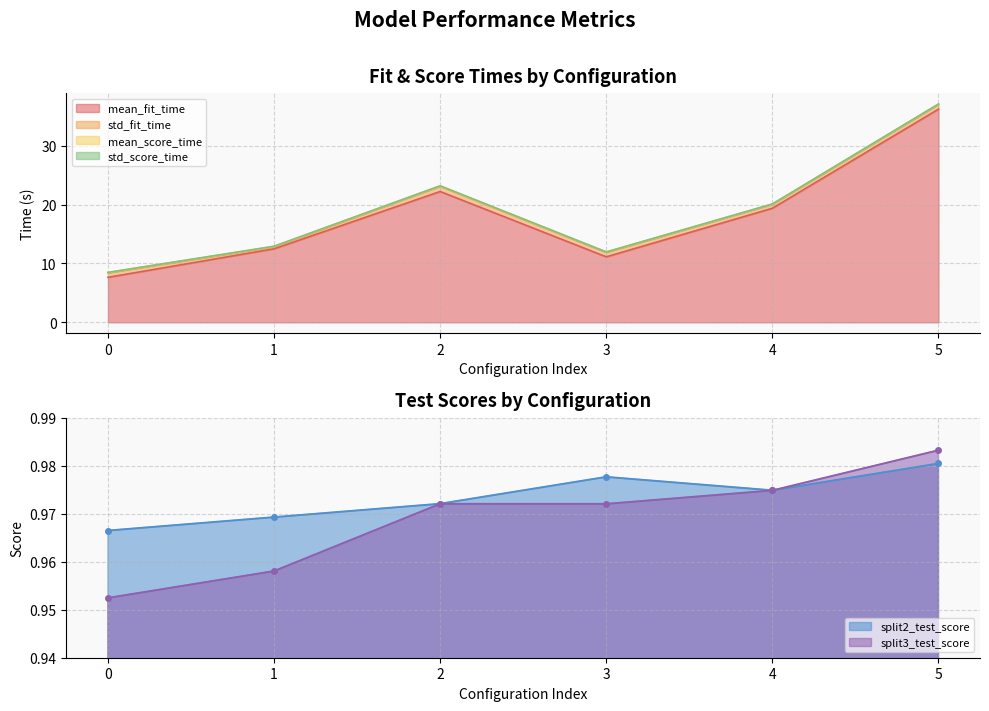

Where is the first local minimum for split2_test_score?

4